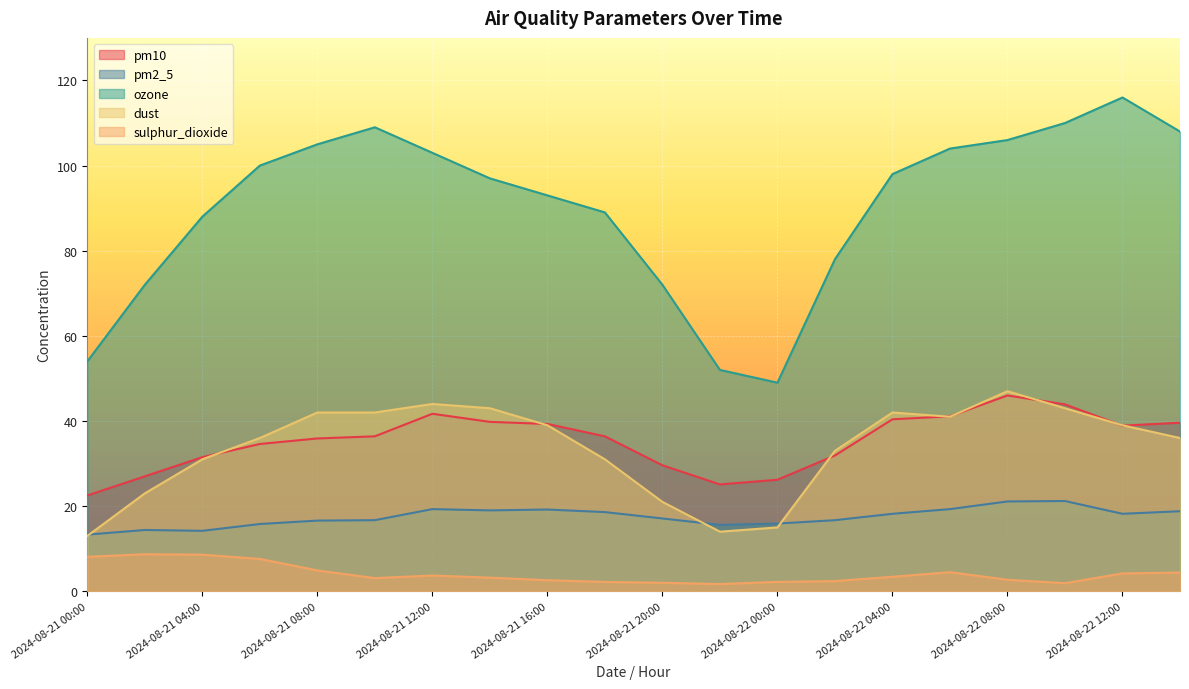

What is the label of the 1st point from the left?

2024-08-21 00:00